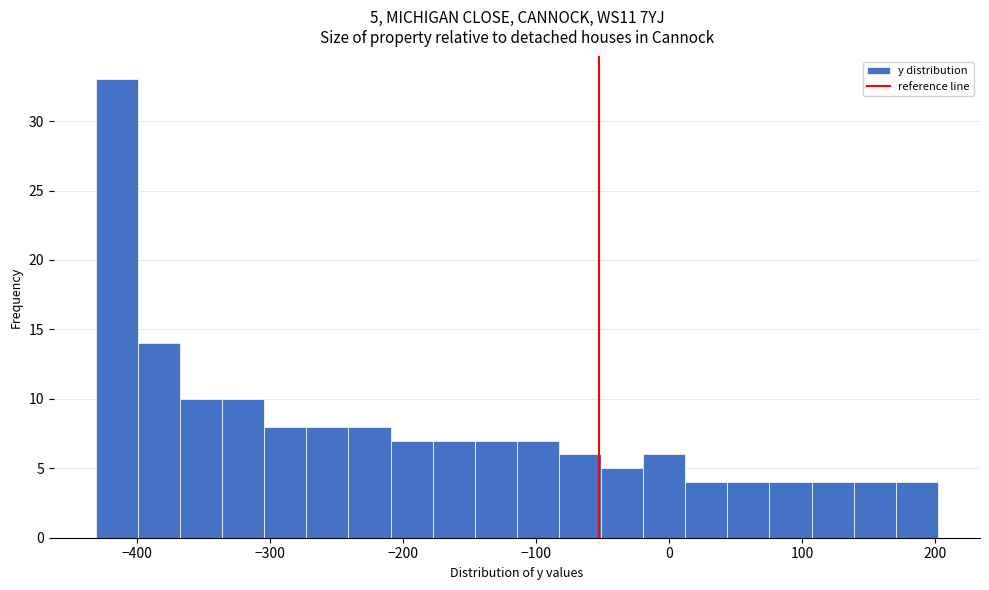

Read against the x-axis, roughly where is the centre of the tallest bar?

-420